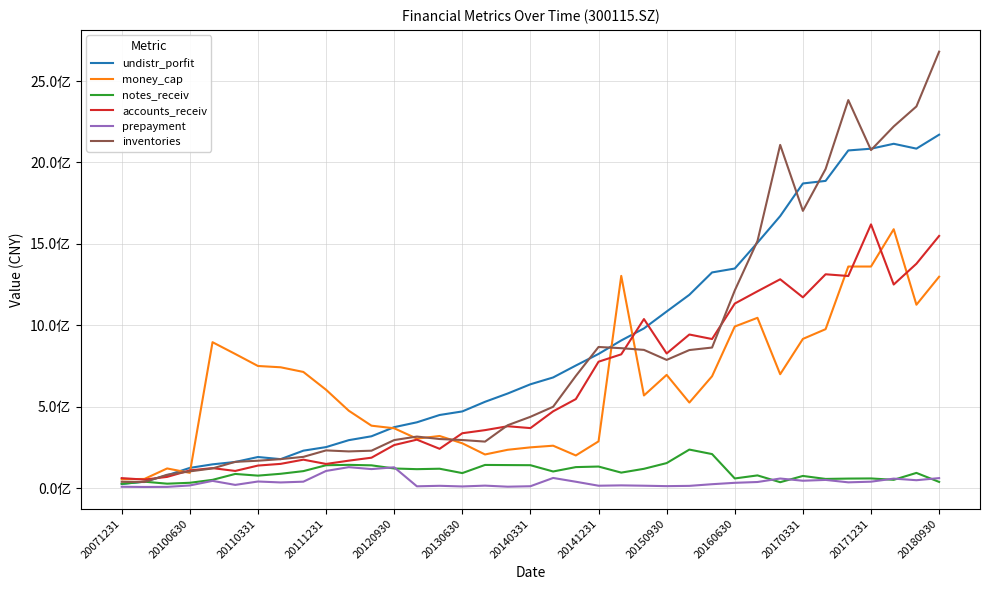

Which category has the lowest value in the notes_receiv series?

20071231